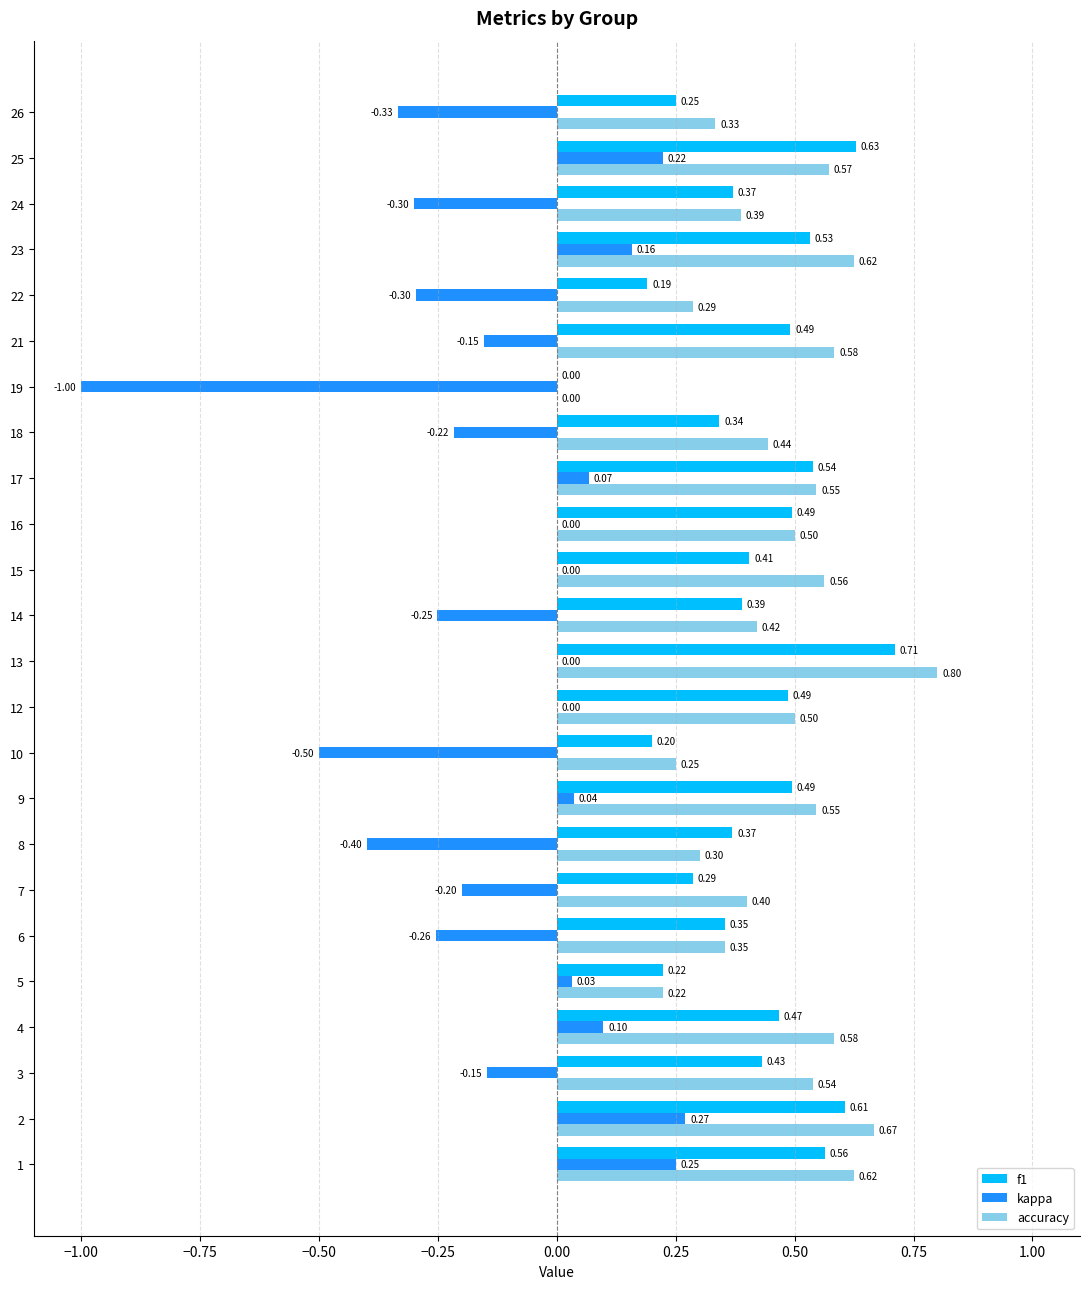

Between 21 and 22, which series saw the biggest shift?

f1